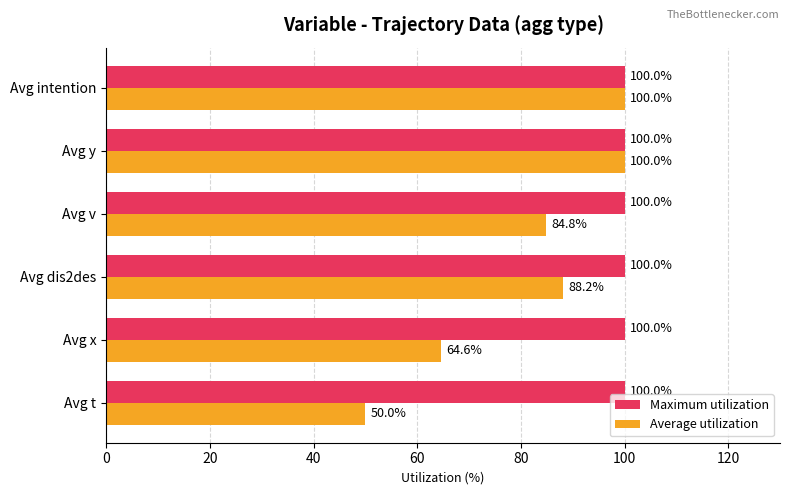

What is the approximate value of Average utilization at Avg t?

50.0